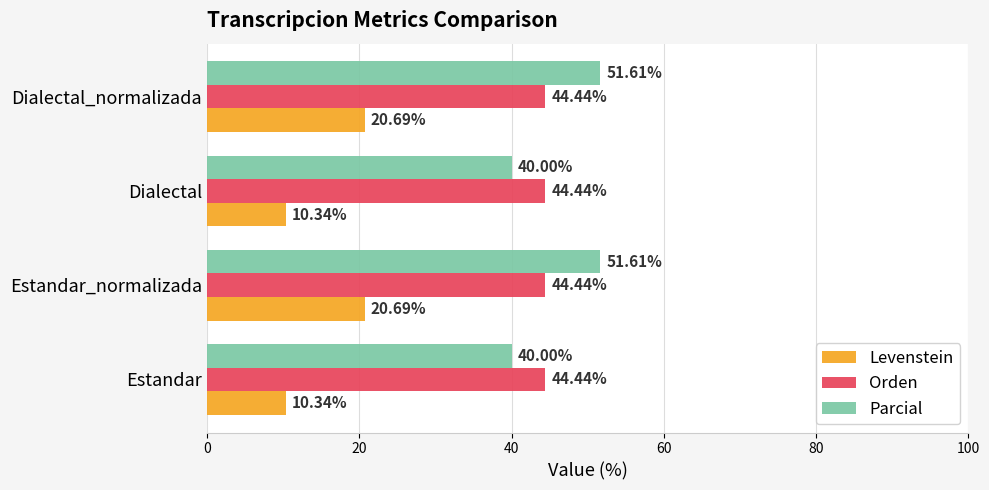

List the series in order of their peak value, highest first.

Parcial, Orden, Levenstein